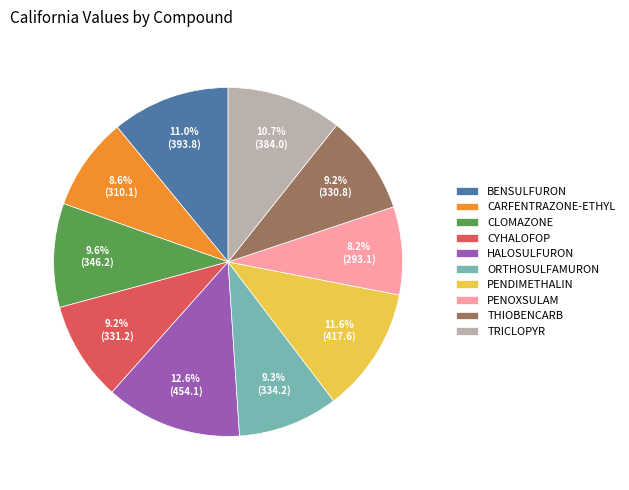

Does any single category account for the majority?

No